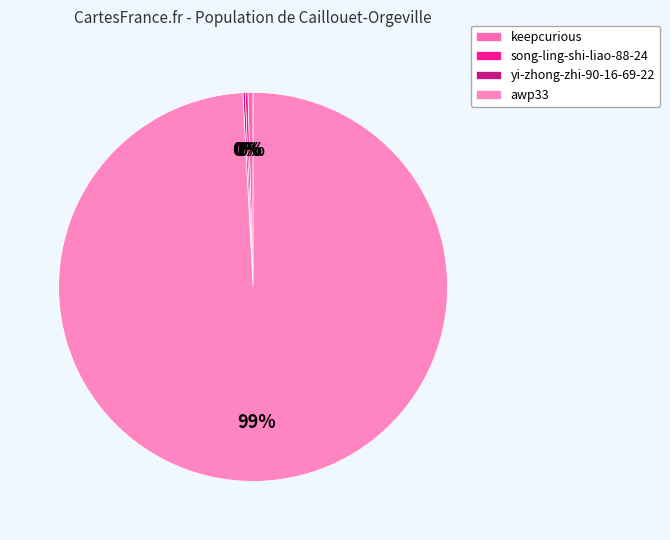

To the nearest percent, what is the difference between the largest and smallest slice percentages?

99%